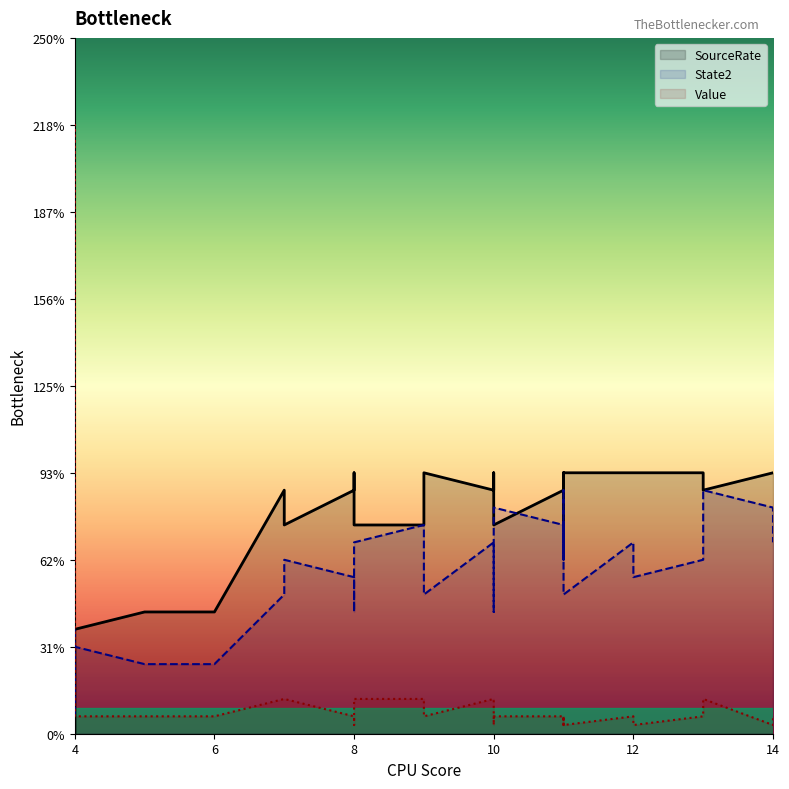

Which has a higher value, 11 or 4?

11